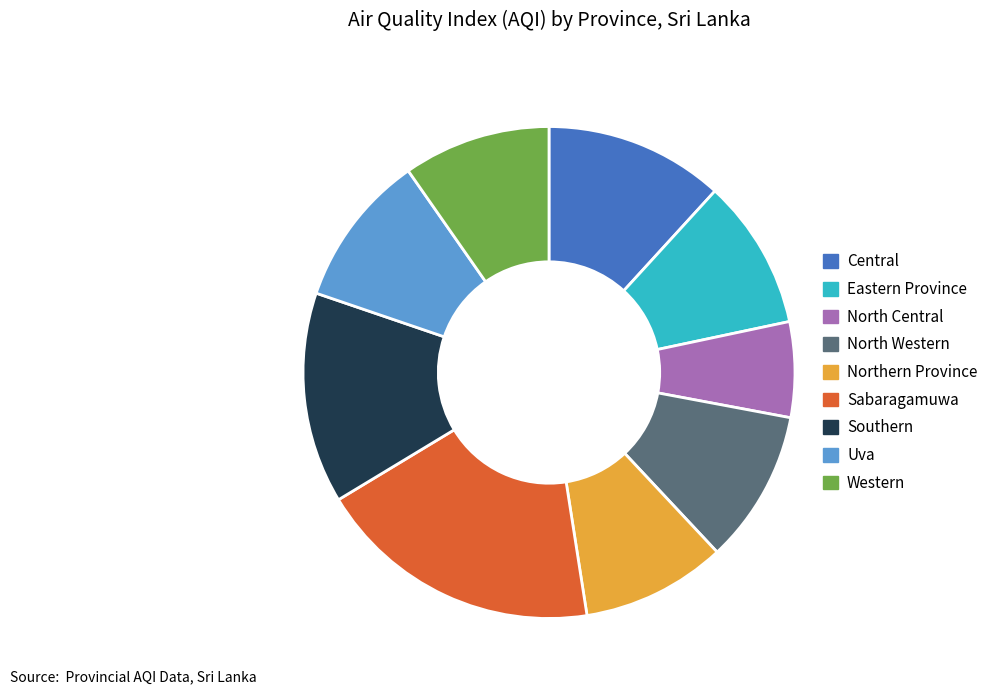

How many segments does this pie chart have?

9